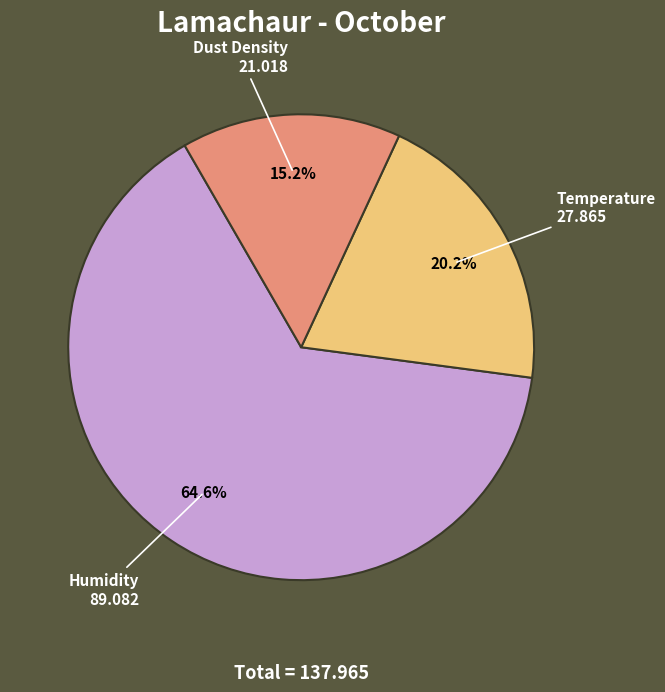

Approximately how many times larger is the value at Dust Density compared to Temperature?

0.8